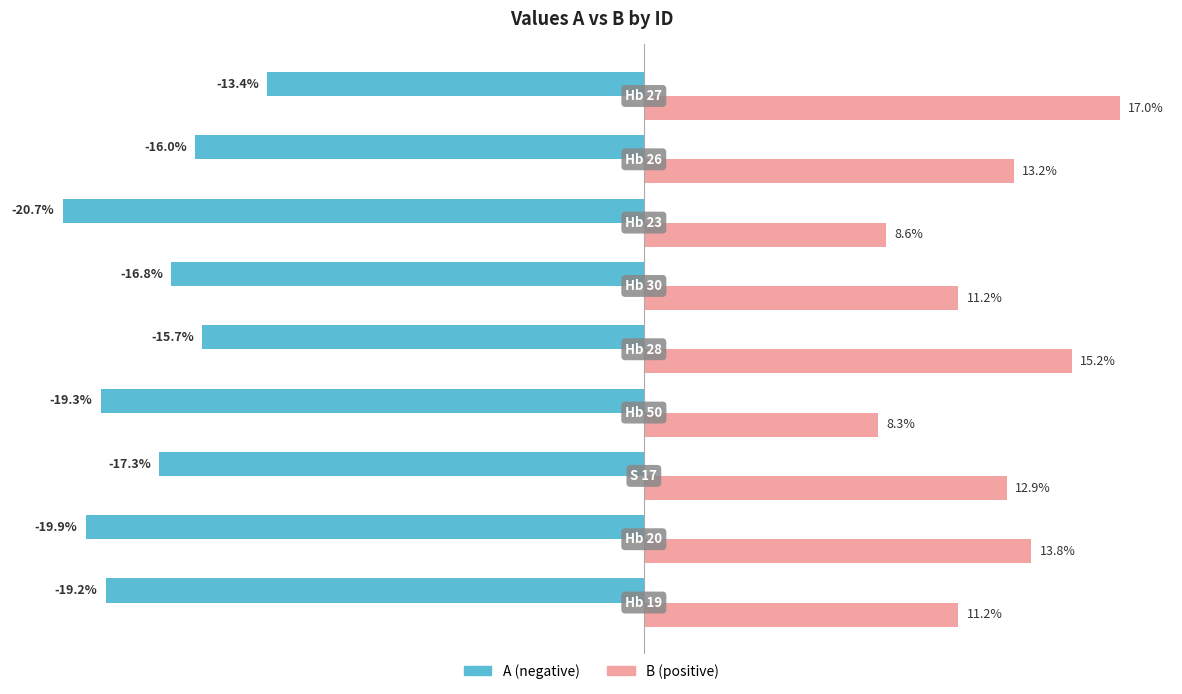

What is the value of the B bar at the 9th from the left?

17.0